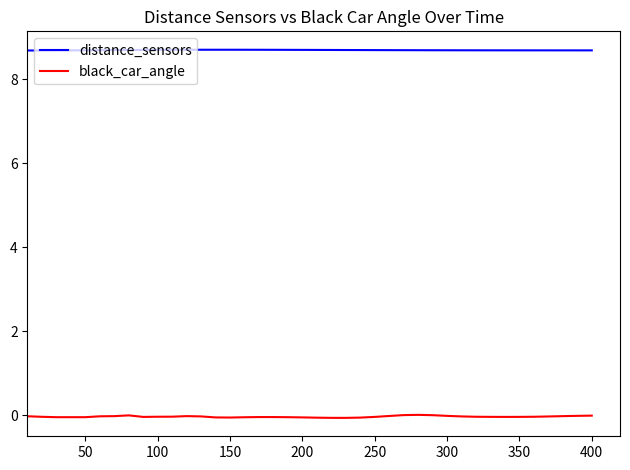

True or false: black_car_angle and distance_sensors intersect in this chart.

False